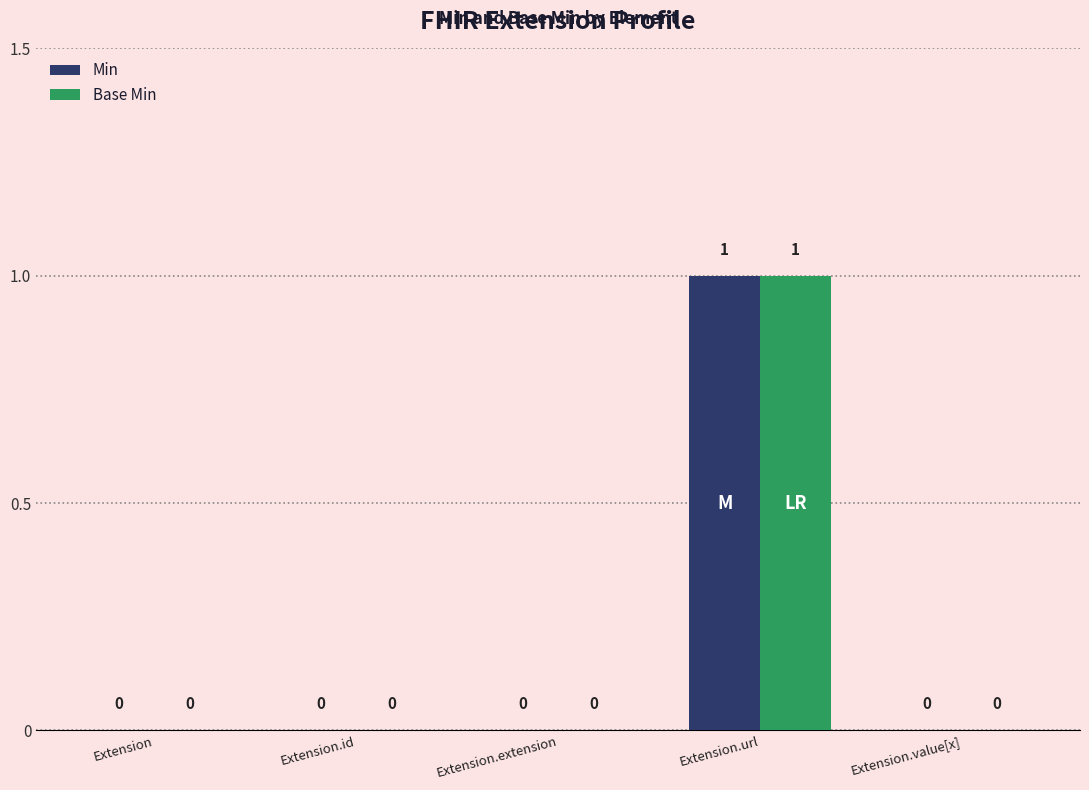

The value of Base Min at Extension.url is 1. True or false?

True